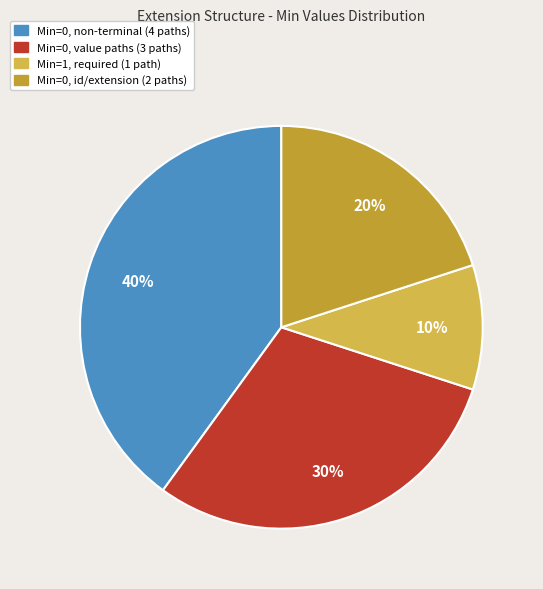

Does any single category account for the majority?

No